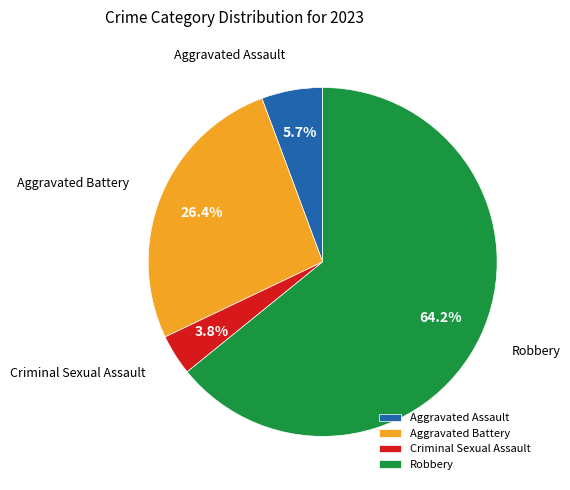

What percentage is the Aggravated Assault slice, to the nearest percent?

6%